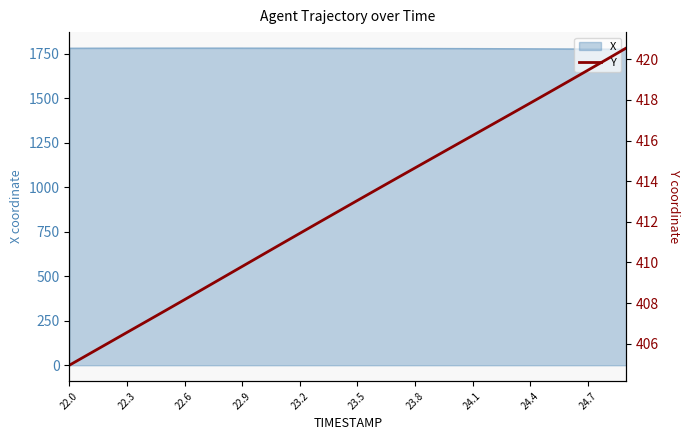

What is the maximum value for X?

1782.6